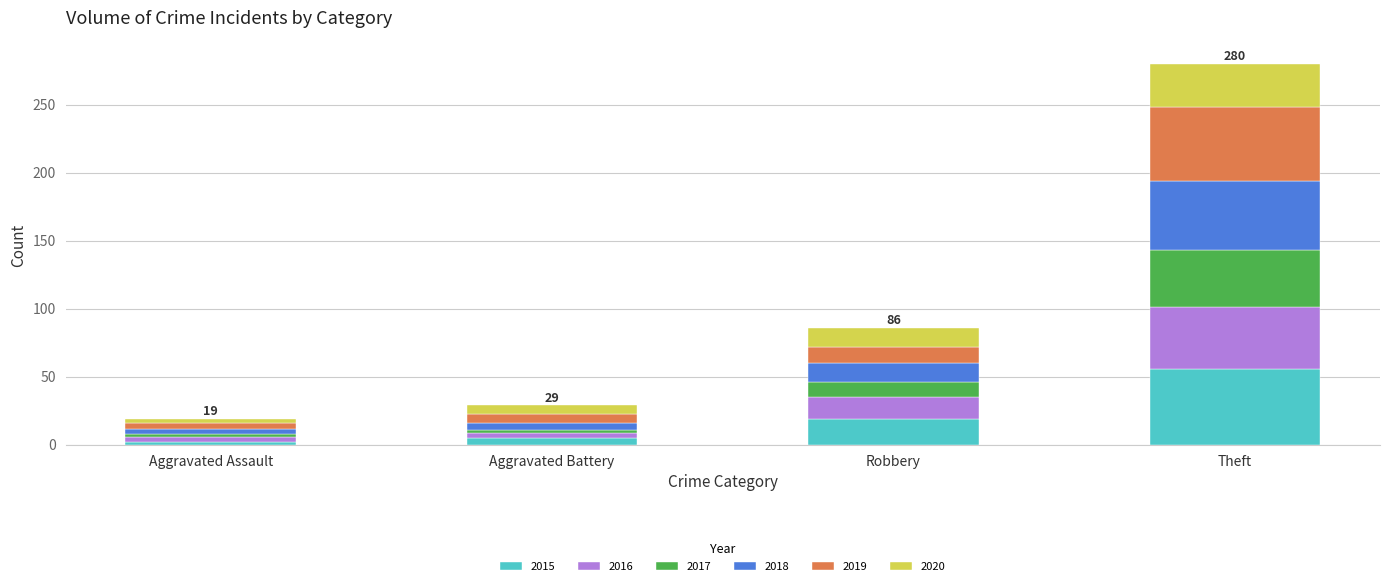

What is the total value across all series at Theft?

280